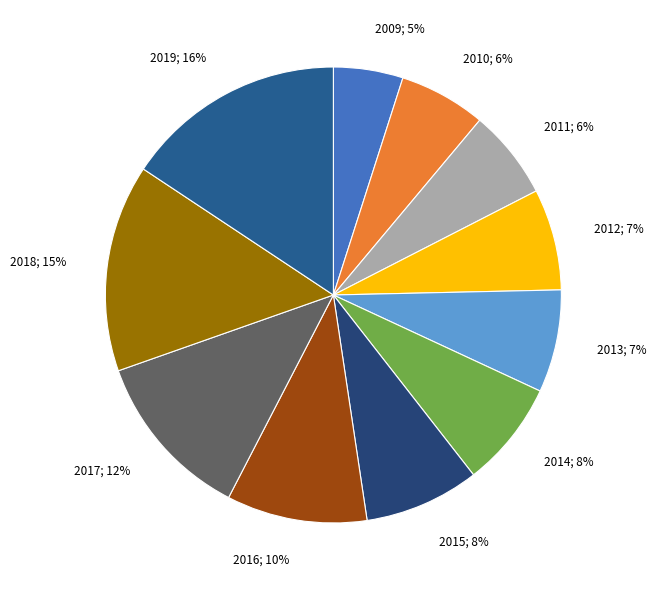

Which has a higher value, 2017 or 2014?

2017